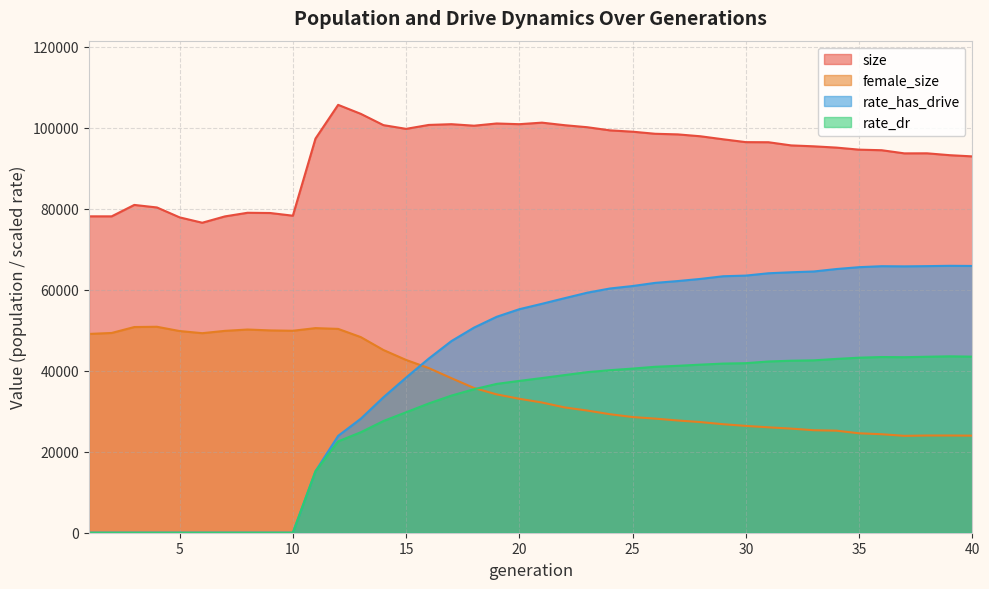

At which label is rate_has_drive closest to 32955?

14